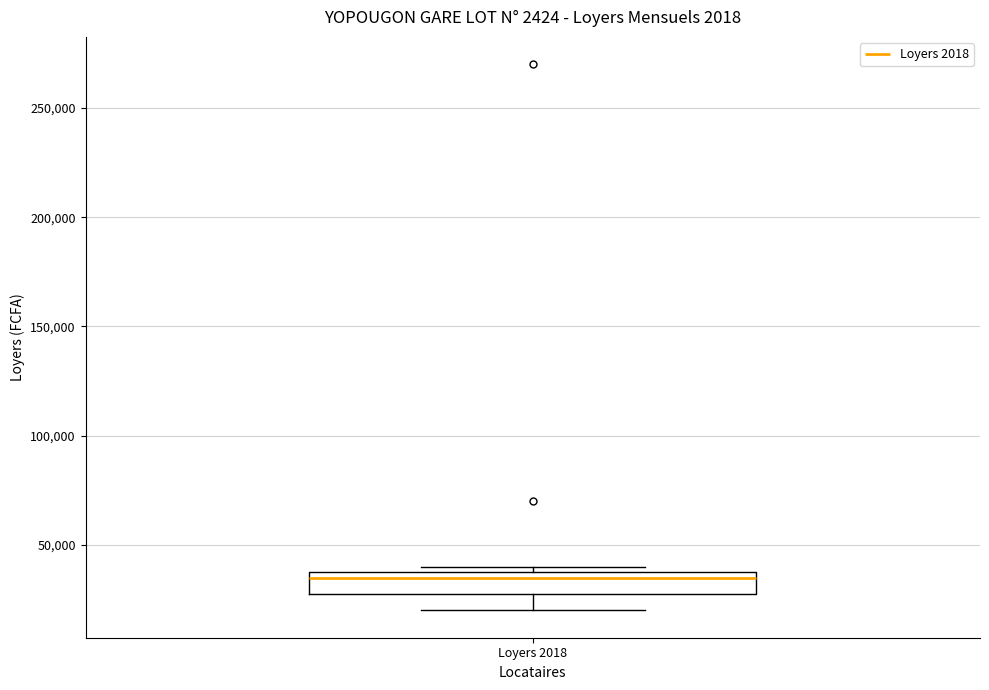

Read this box plot against the y-axis: the position of the median line, the range covered by the box, and the ends of both whiskers. The values are not printed on the chart, so give them approximately, as read against the axis.

median 35000, box 30000 to 40000, whiskers 20000 to 40000 (just above the box's upper edge)